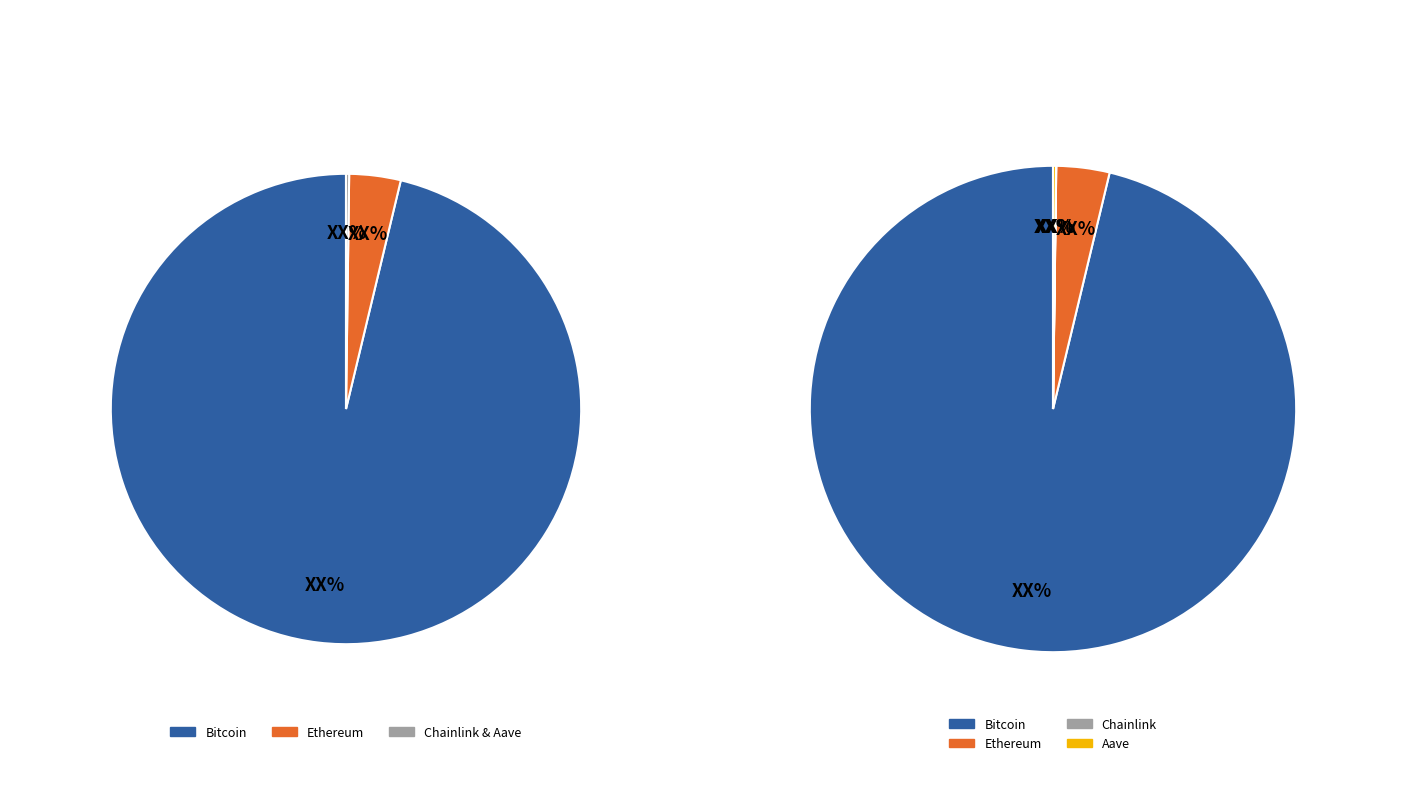

True or false: Aave accounts for 0% of the total.

True